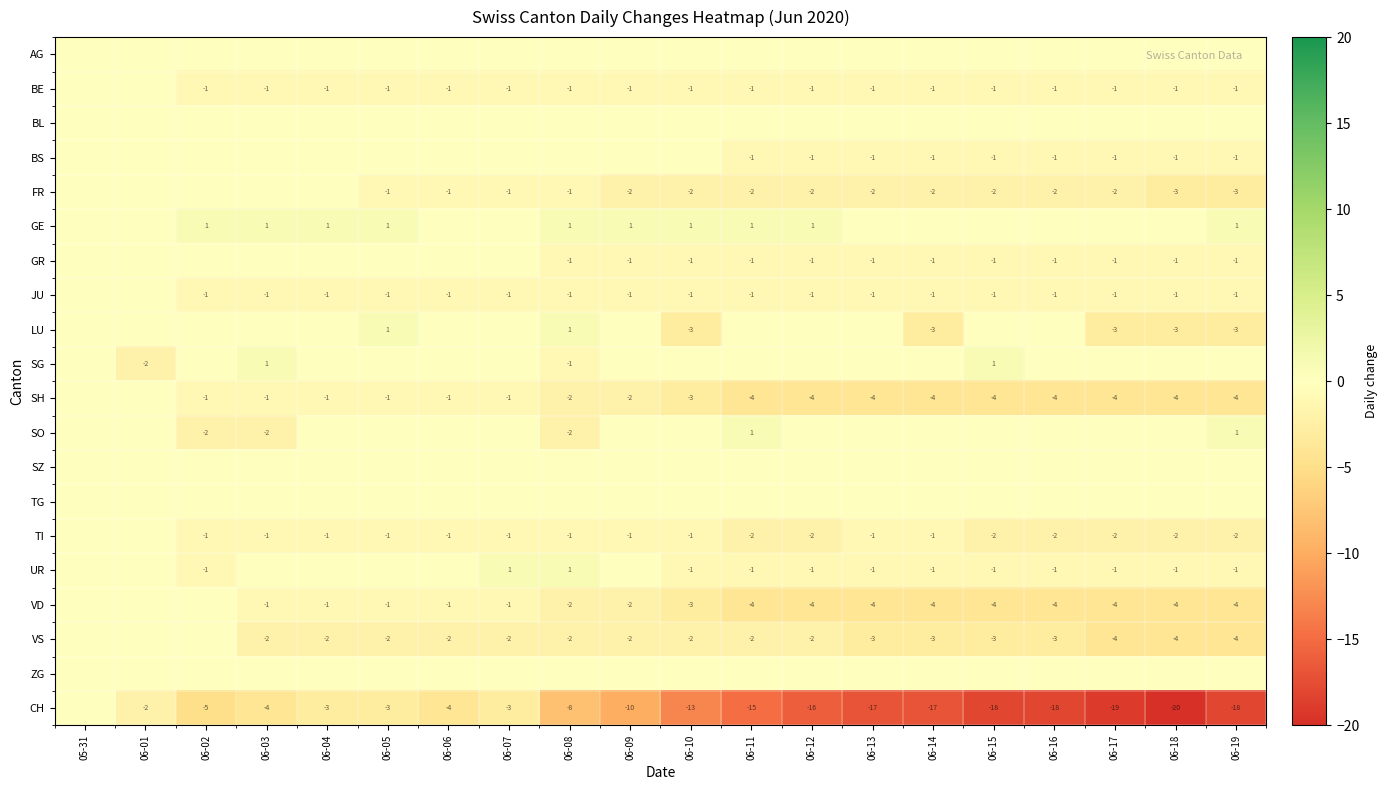

What is the maximum value shown in the chart?

1